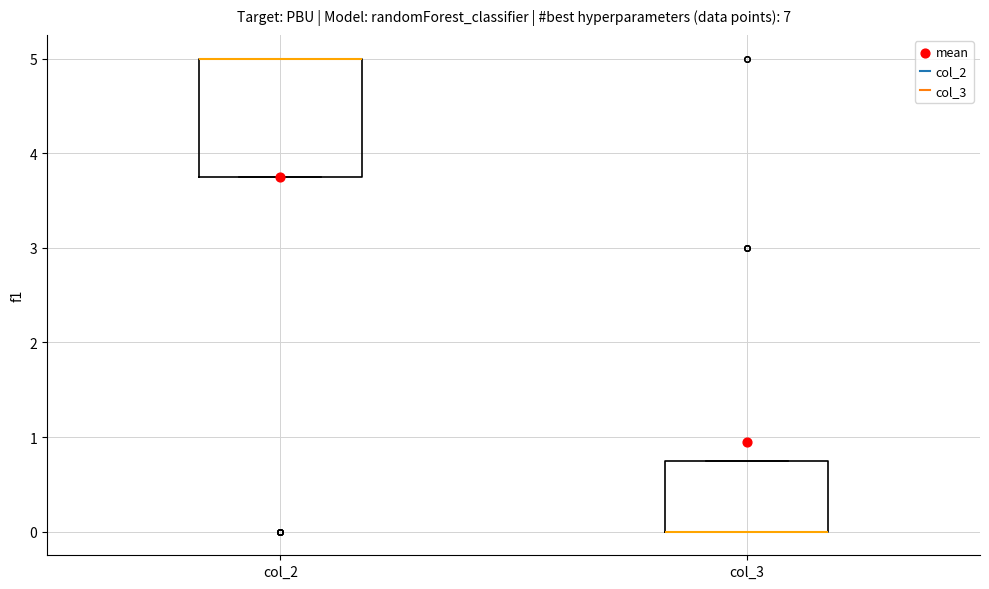

Reading left to right, transcribe this box plot: for each box, give where its median line is, the range the box spans, and where its two whiskers end, as read against the y-axis. The values are not printed on the chart, so give them approximately, as read against the axis.

col_2: median 5.0 (drawn on the box's upper edge), box 3.8 to 5.0, whiskers 3.8 to 5.0
col_3: median 0.0 (drawn on the box's lower edge), box 0.0 to 0.8, whiskers 0.0 to 0.8